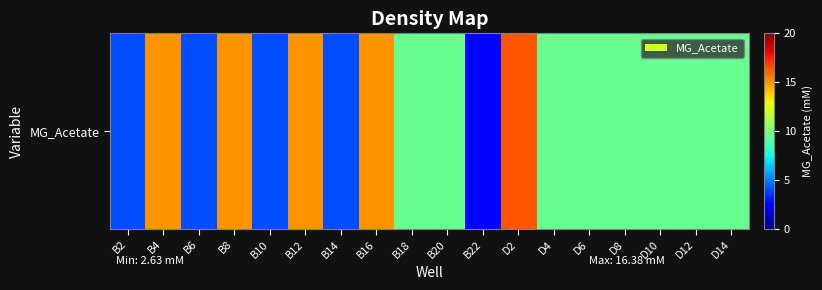

The value at D4 is 16.9. True or false?

False